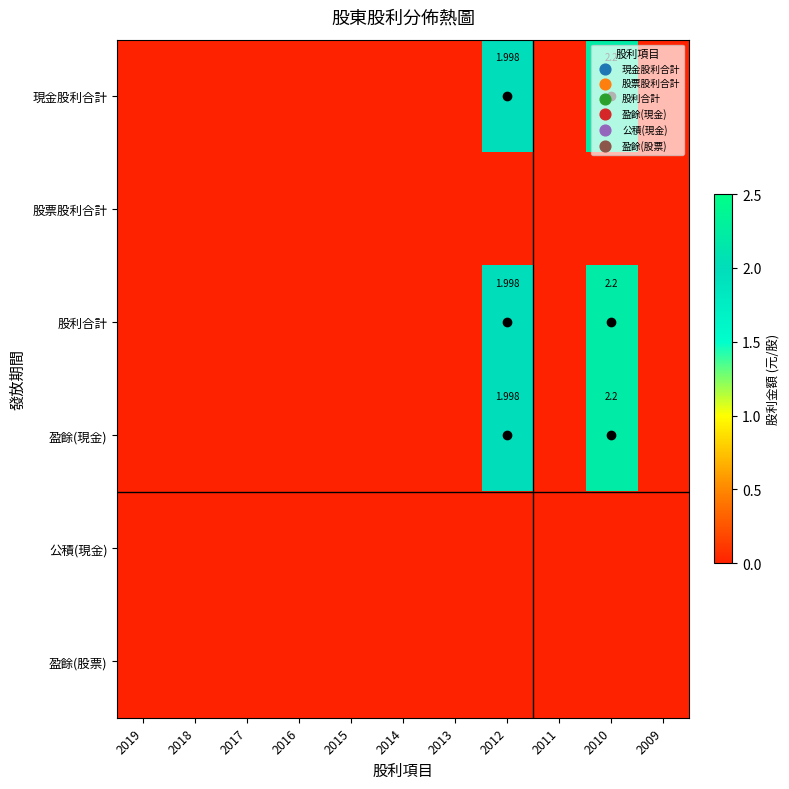

At which label does 盈餘(股票) reach its minimum?

2019